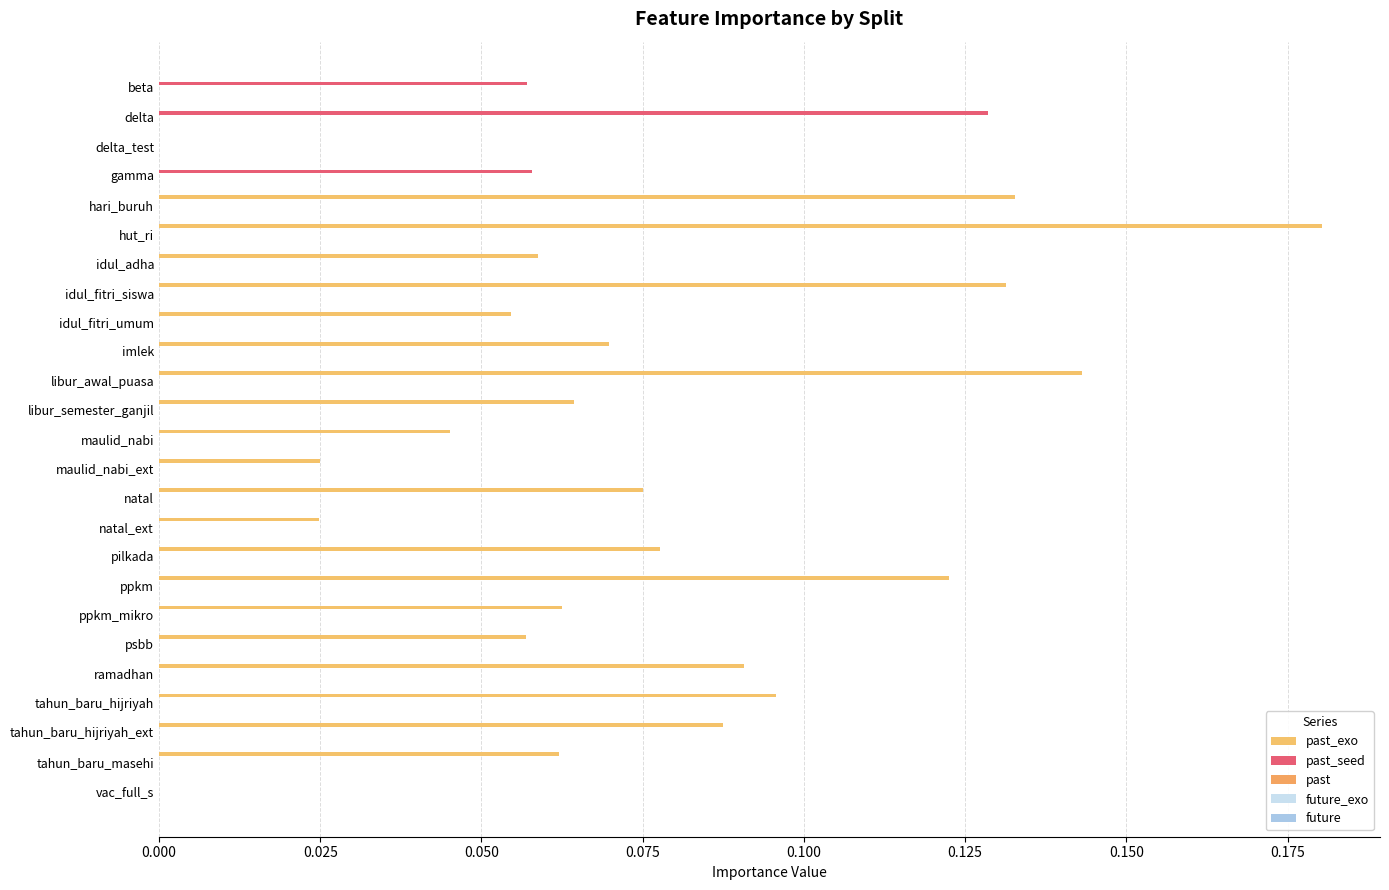

How many series are shown in this chart?

3